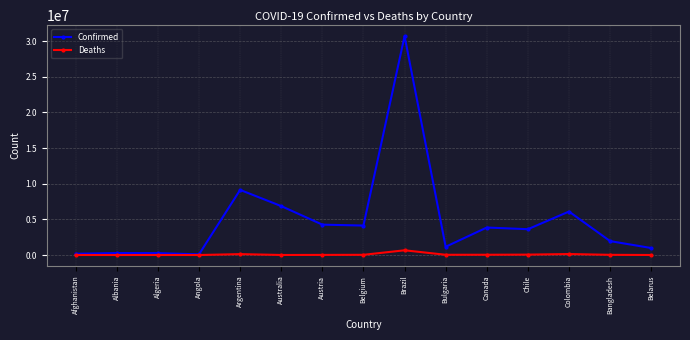

True or false: Deaths has more than 2 points higher than both neighbors.

True